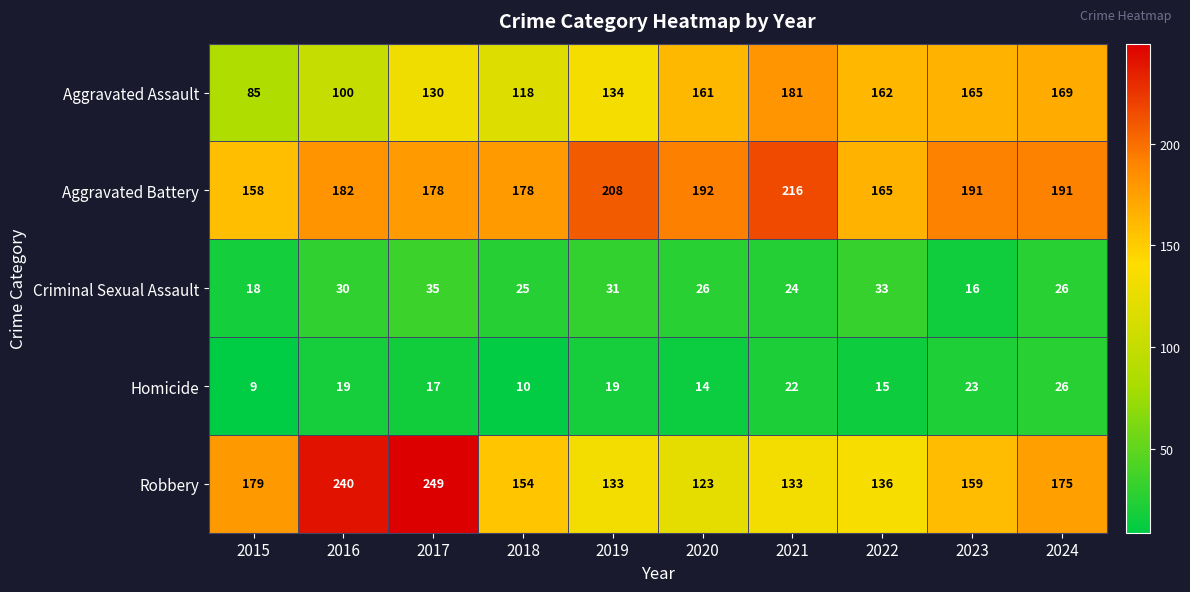

Between 2020 and 2024, which series saw the biggest shift?

Robbery